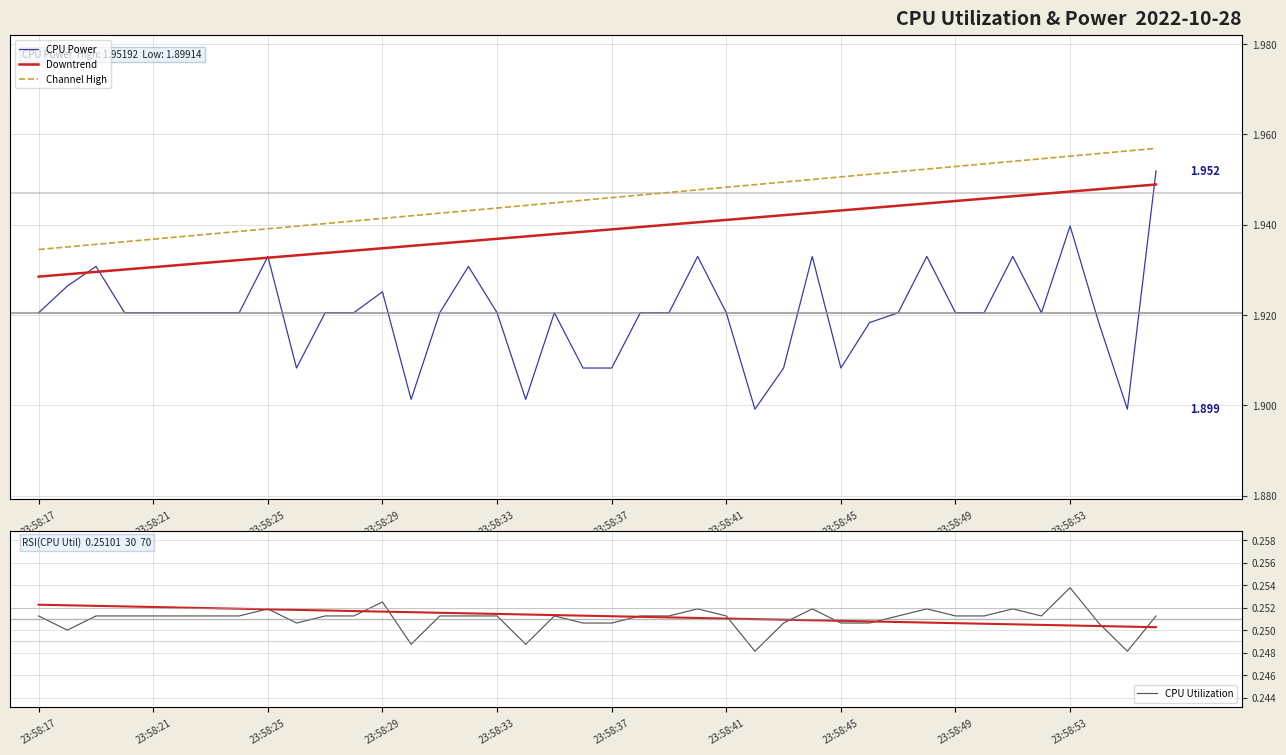

At which category is the sum across all series the highest?

23:58:56